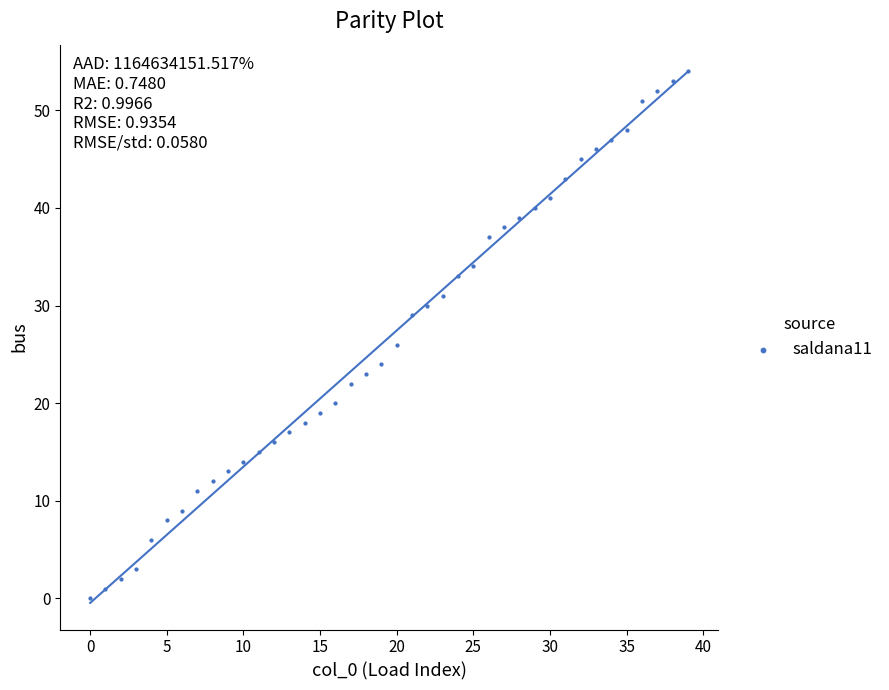

What Y value in the scatter plot is closest to 27?

26